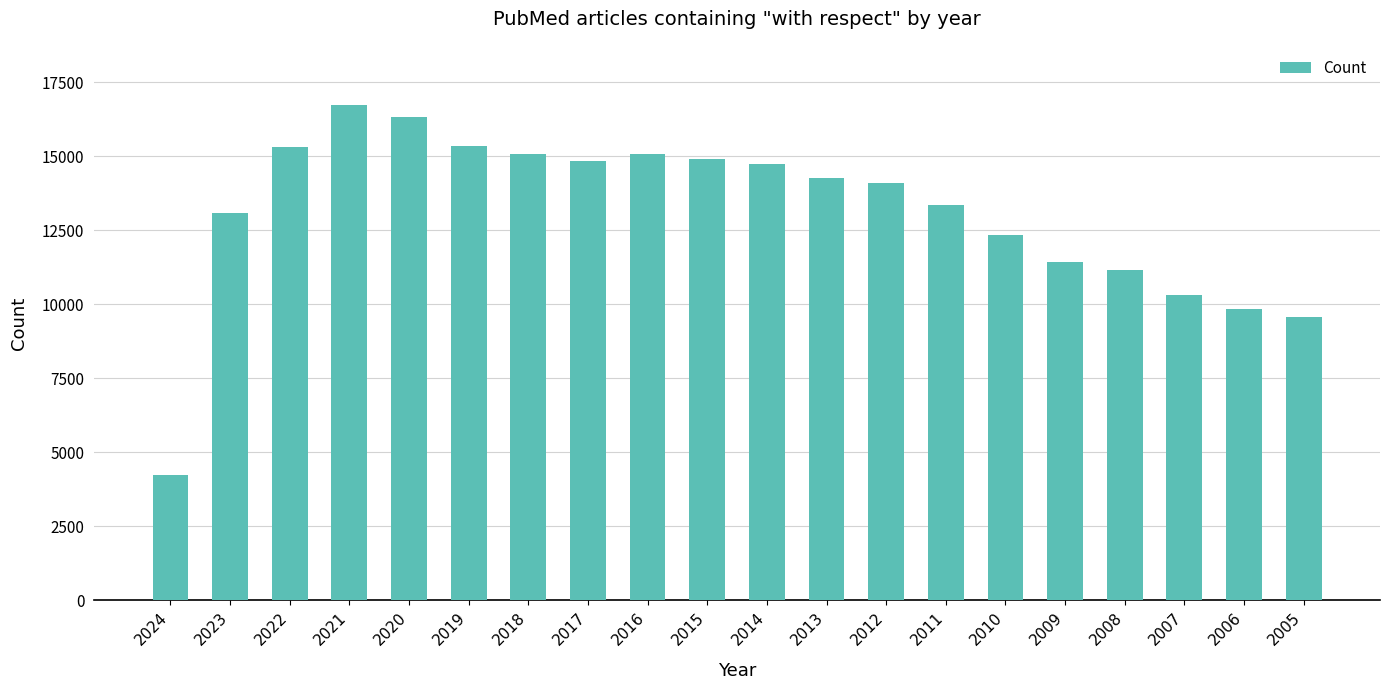

How many data points does each series have?

20